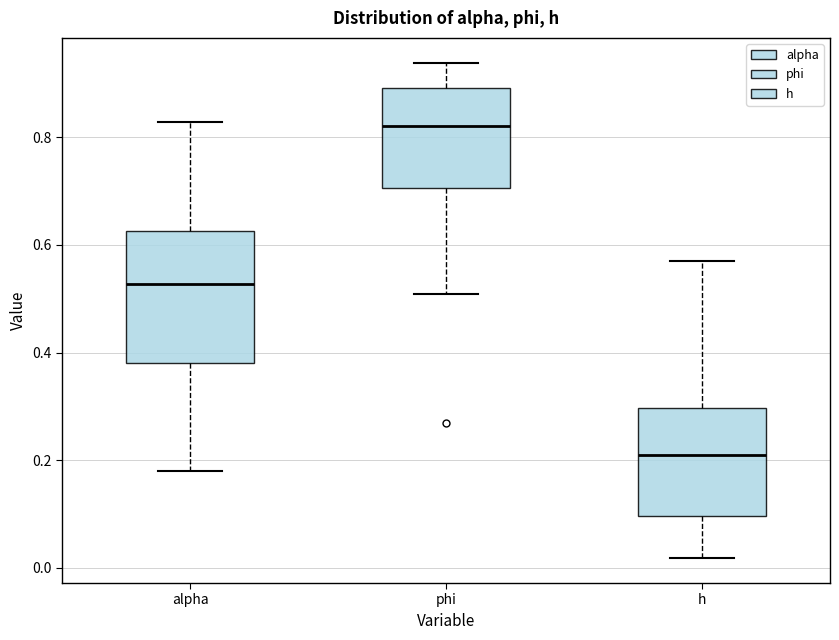

Which box's median line is the lowest?

h